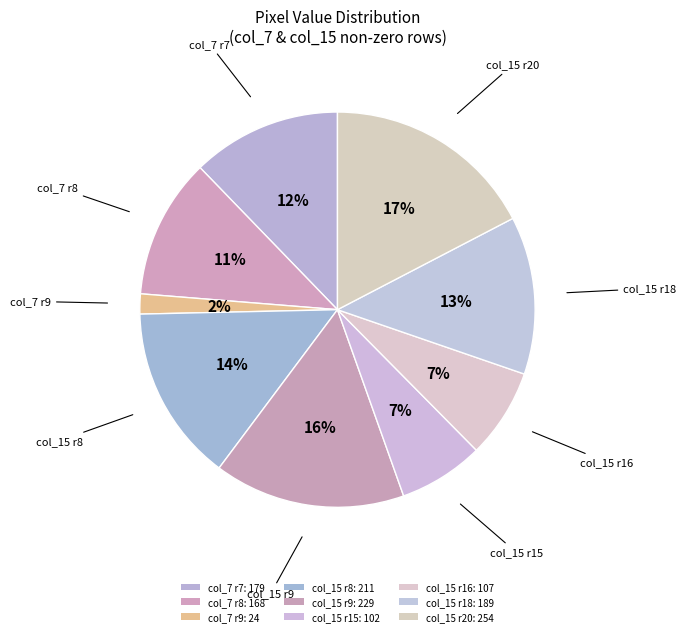

Count the number of slices in the pie.

9